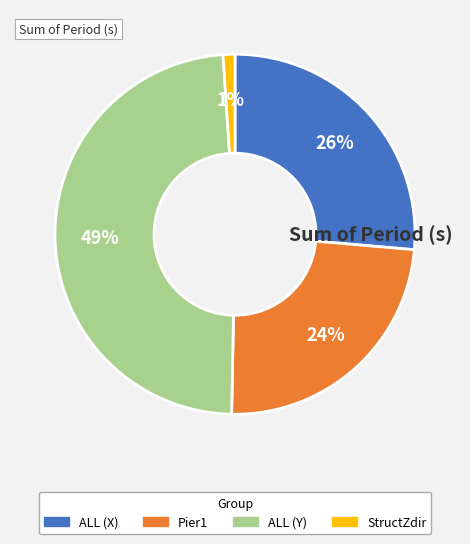

Which slice is the smallest?

StructZdir